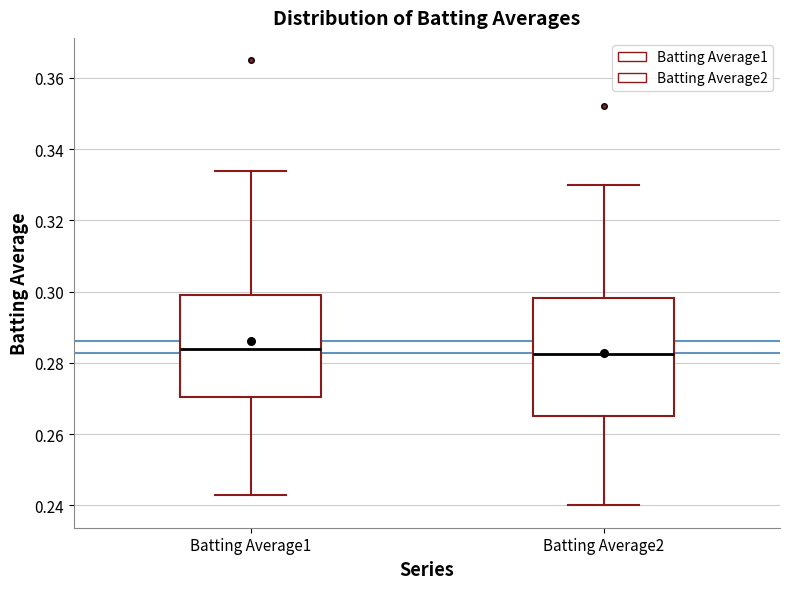

Reading left to right, transcribe this box plot: for each box, give where its median line is, the range the box spans, and where its two whiskers end, as read against the y-axis. The values are not printed on the chart, so give them approximately, as read against the axis.

Batting Average1: median 0.284, box 0.270 to 0.300, whiskers 0.244 to 0.334
Batting Average2: median 0.282, box 0.266 to 0.298, whiskers 0.240 to 0.330